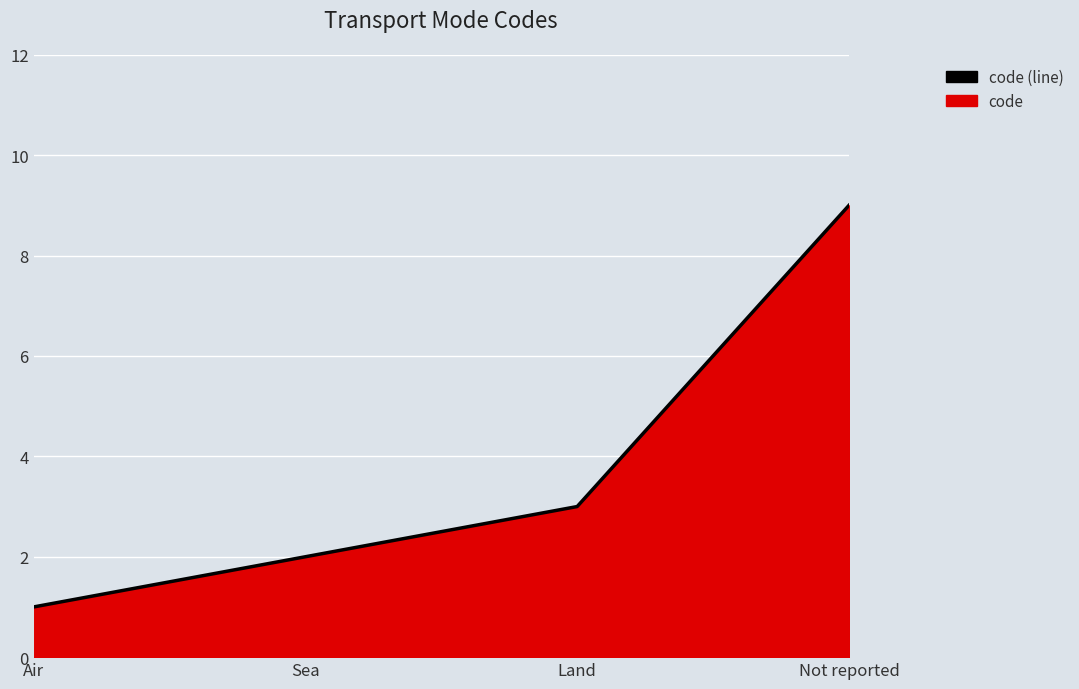

What is the average value?

4